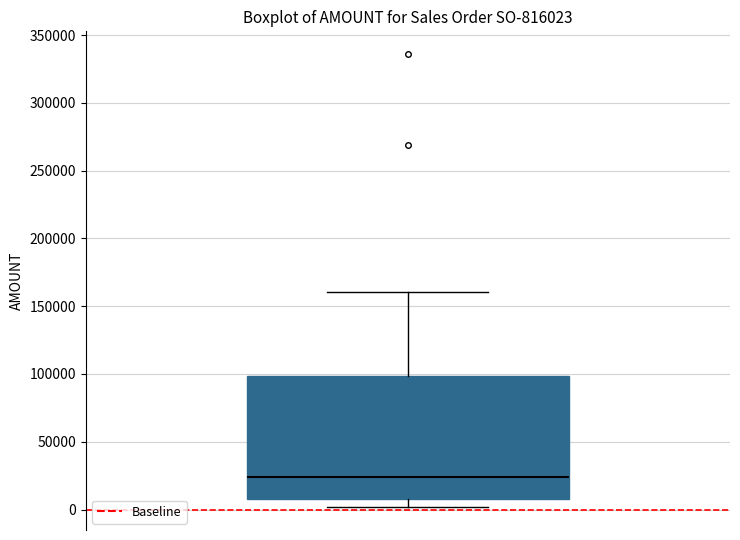

Read this box plot against the y-axis: the position of the median line, the range covered by the box, and the ends of both whiskers. The values are not printed on the chart, so give them approximately, as read against the axis.

median 25000, box 10000 to 100000, whiskers 0 to 160000